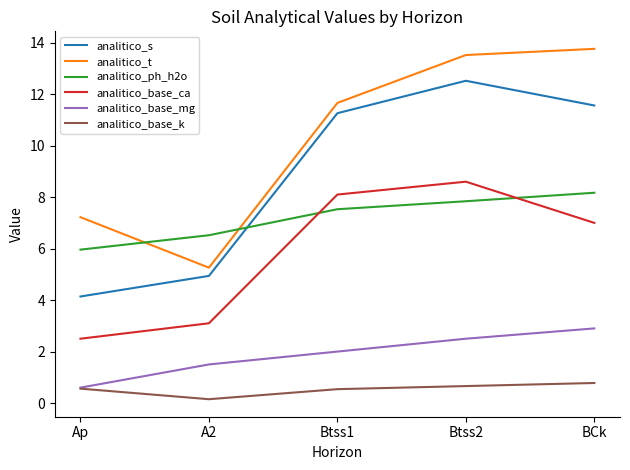

Is the value of analitico_ph_h2o at BCk greater than the value of analitico_s at A2?

Yes